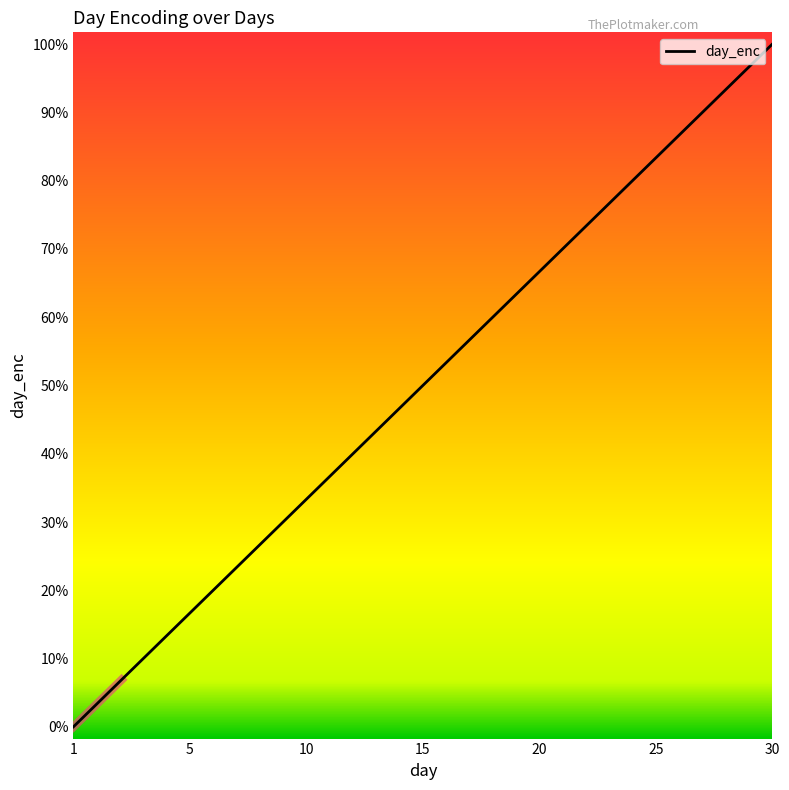

Rank the categories by value from lowest to highest.

1, 2, 3, 4, 5, 6, 7, 8, 9, 10, 11, 12, 13, 14, 15, 16, 17, 18, 19, 20, 21, 22, 23, 24, 25, 26, 27, 28, 29, 30